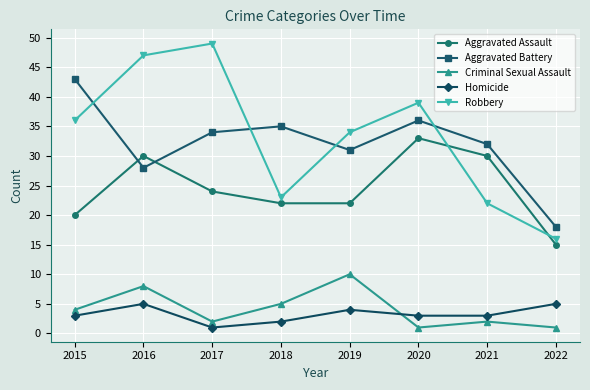

Reading right to left, transcribe all the data shown in this chart.

Aggravated Assault: 2022=15	2021=30	2020=33	2019=22	2018=22	2017=24	2016=30	2015=20
Aggravated Battery: 2022=18	2021=32	2020=36	2019=31	2018=35	2017=34	2016=28	2015=43
Criminal Sexual Assault: 2022=1	2021=2	2020=1	2019=10	2018=5	2017=2	2016=8	2015=4
Homicide: 2022=5	2021=3	2020=3	2019=4	2018=2	2017=1	2016=5	2015=3
Robbery: 2022=16	2021=22	2020=39	2019=34	2018=23	2017=49	2016=47	2015=36